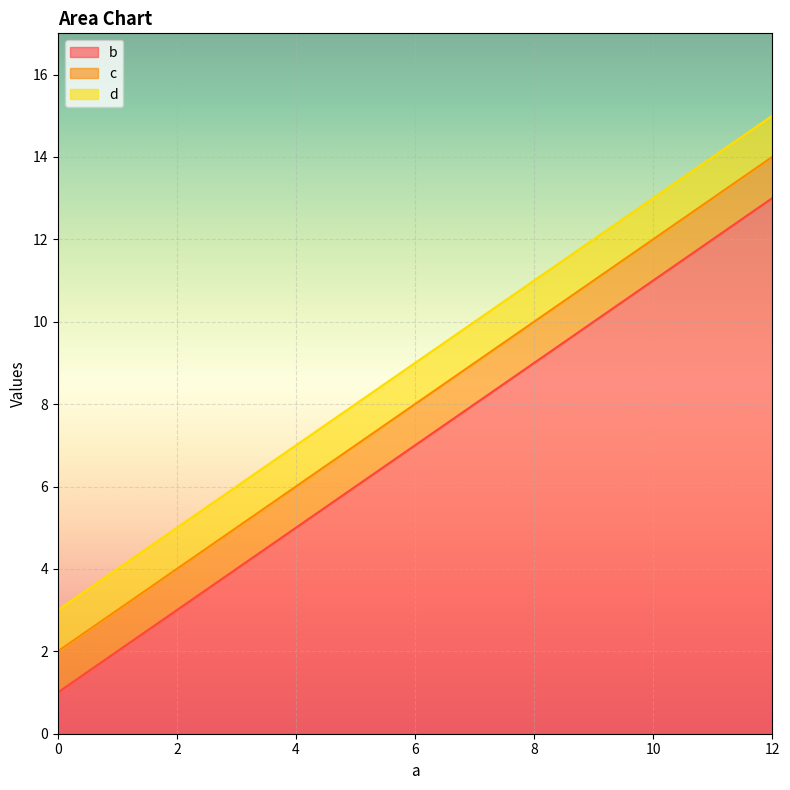

Reading left to right, list all the values displayed in this chart.

b: 0=1	4=5	8=9	12=13
c: 0=2	4=6	8=10	12=14
d: 0=3	4=7	8=11	12=15